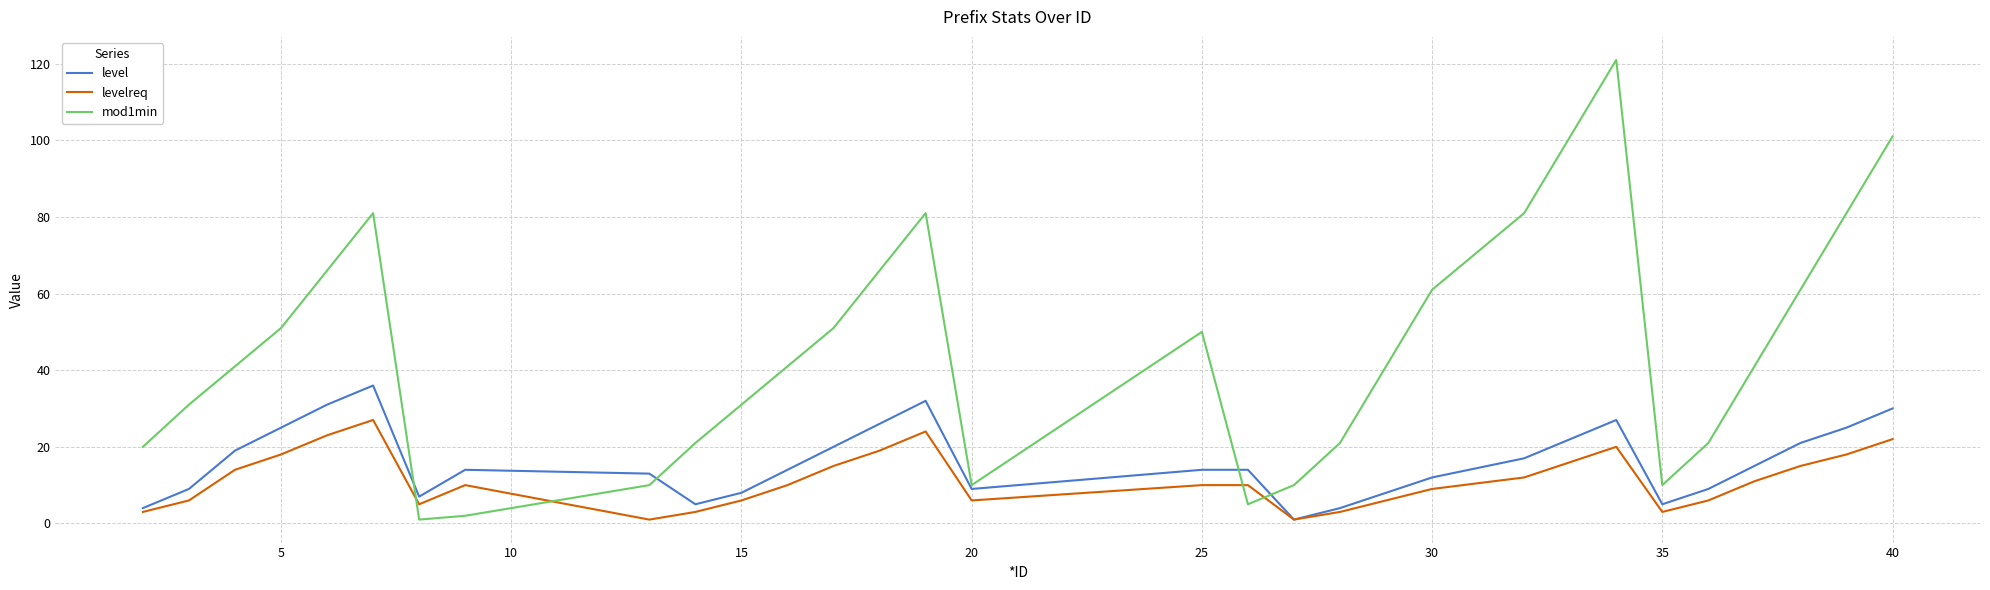

Which series has the largest range (max minus min)?

mod1min